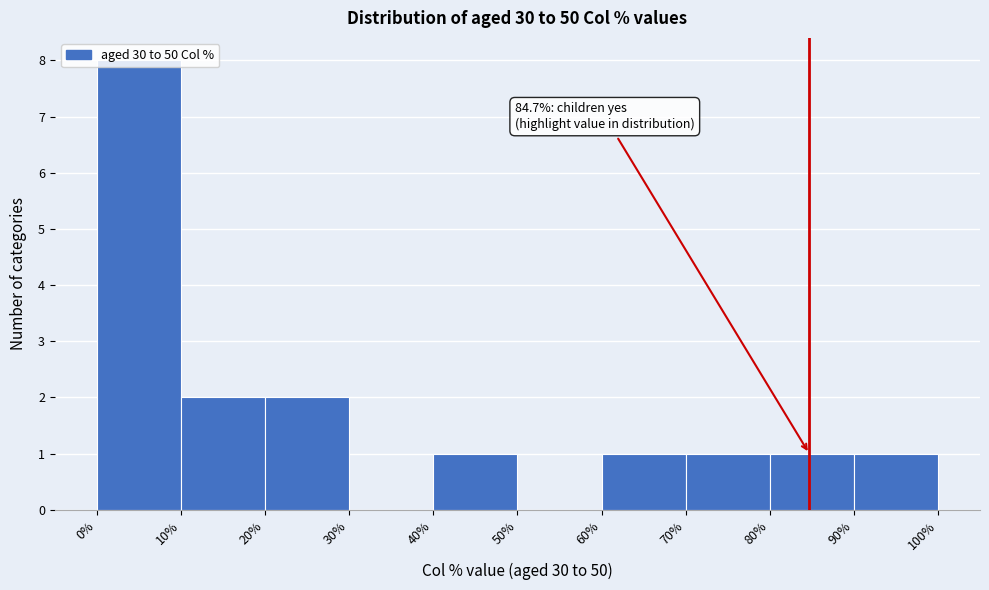

Which range on the x-axis has the tallest bar?

0% to 10%